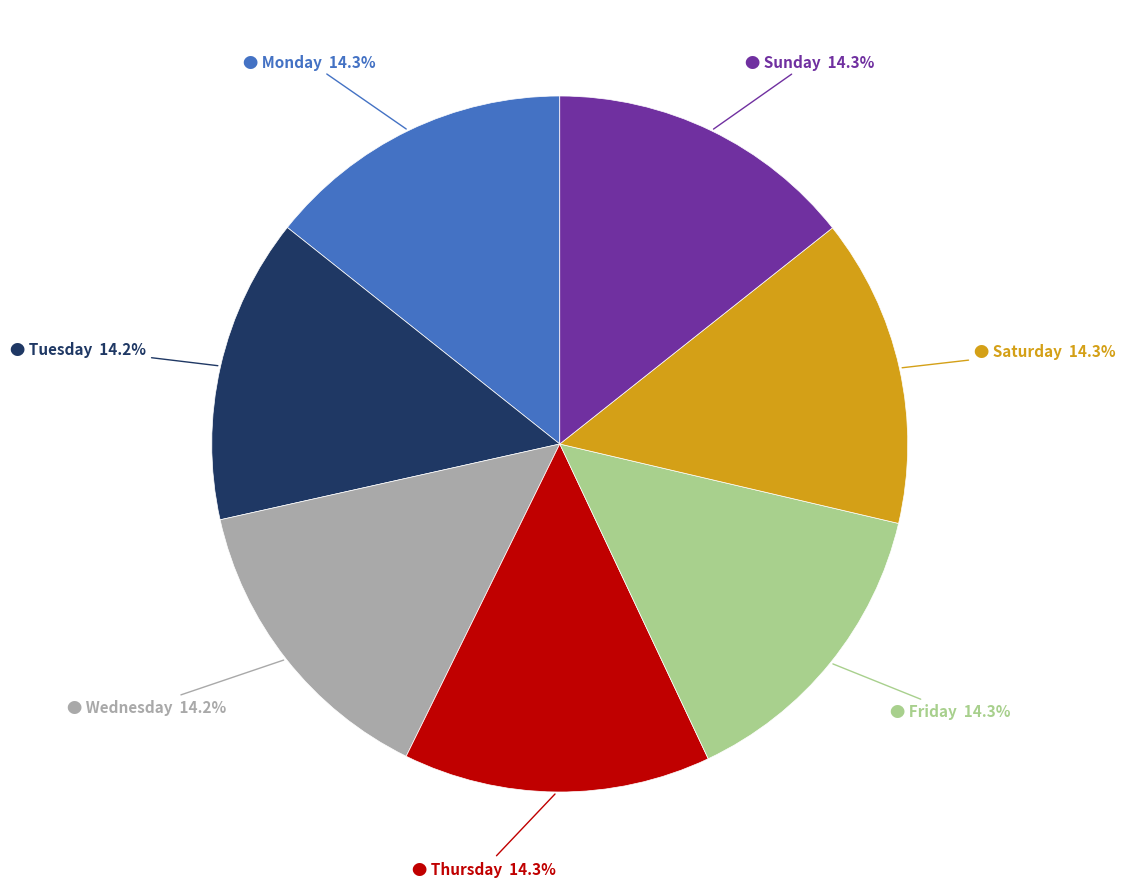

Is there any slice that represents more than half of the pie?

No